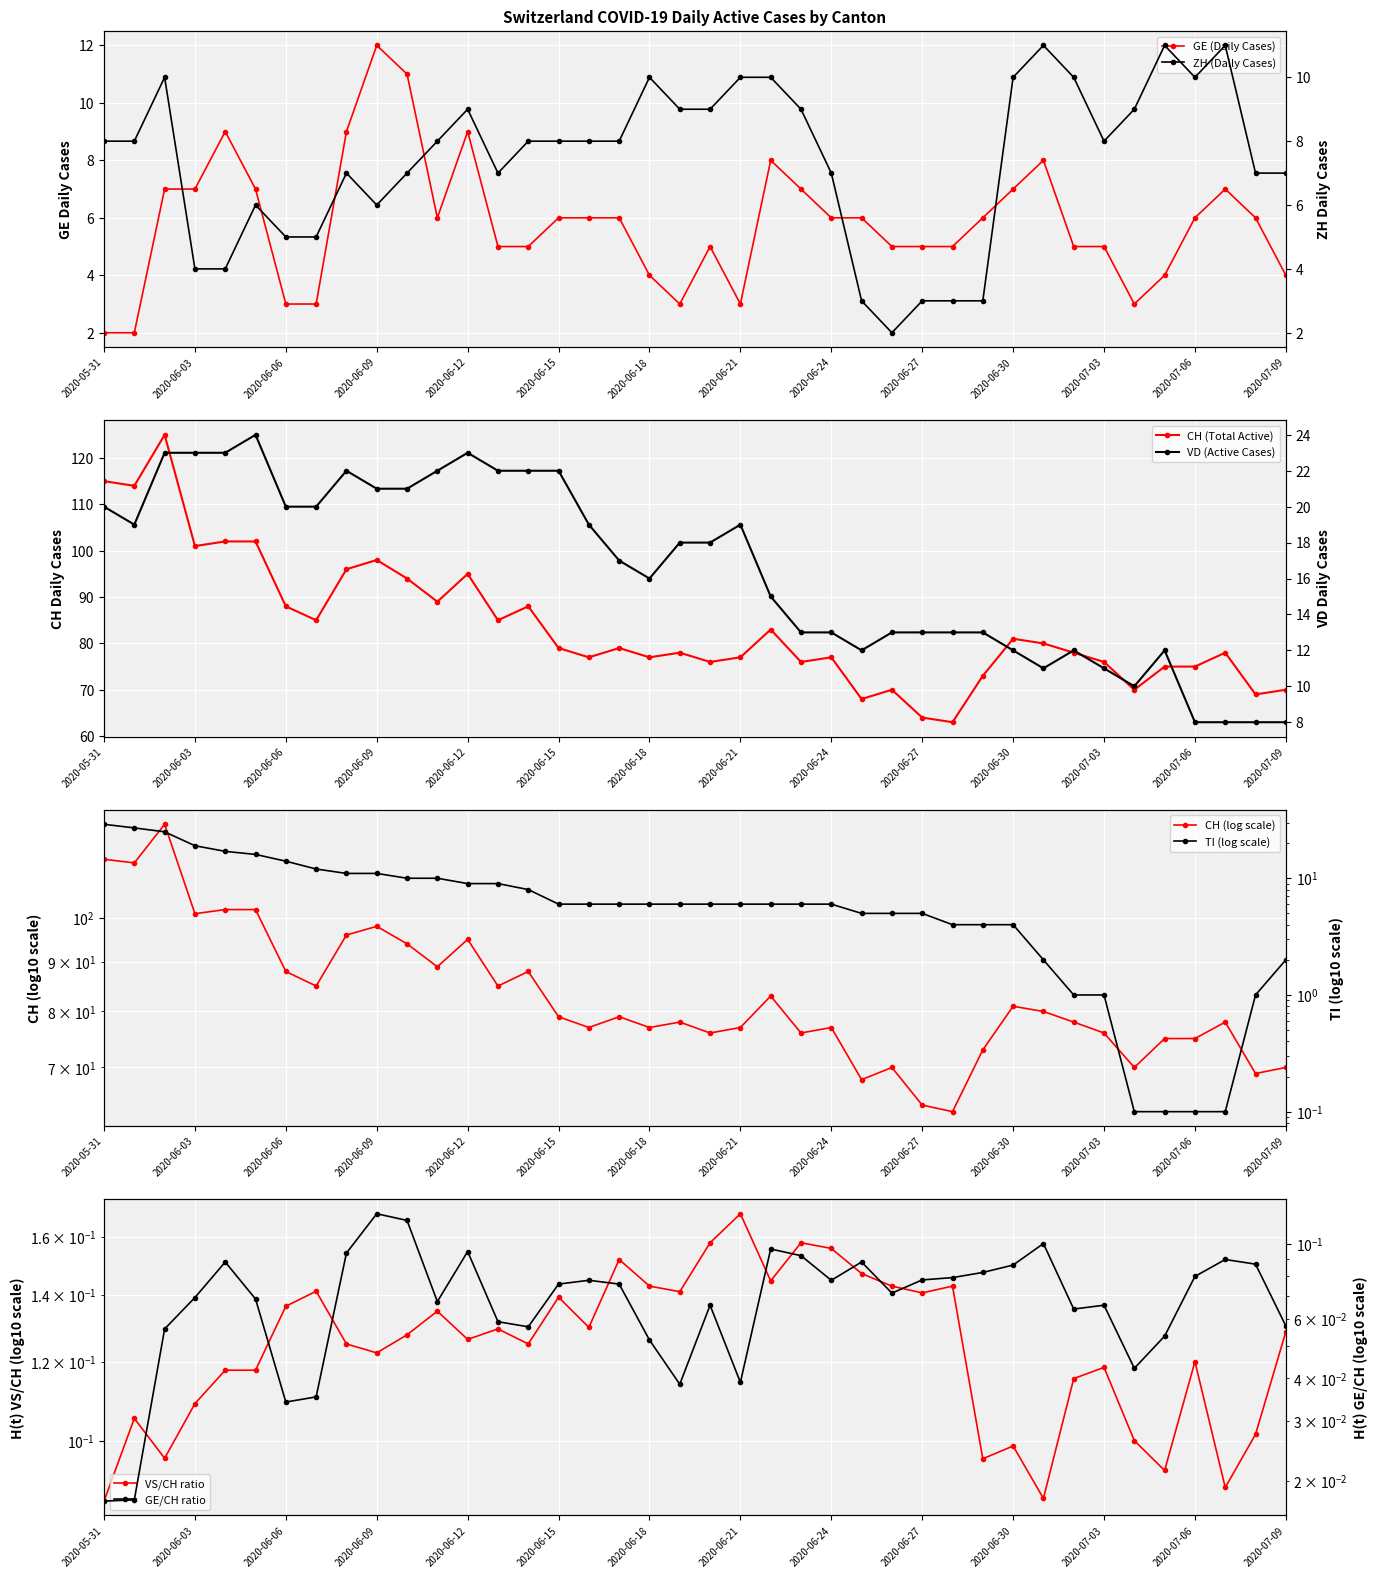

What is the value of the ZH point at the 23rd from the left?

10.0